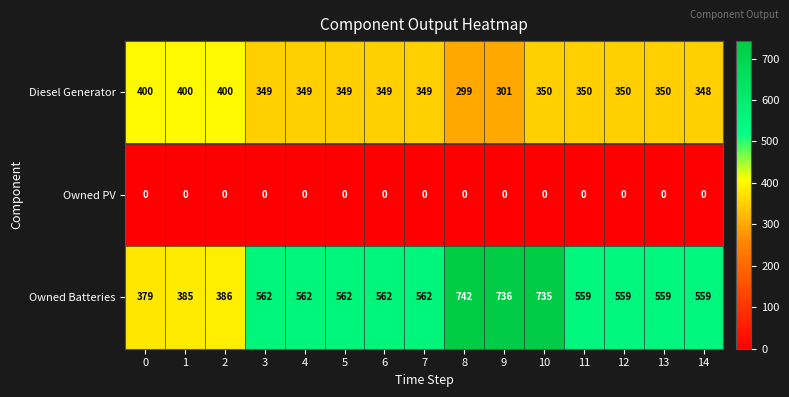

Which series changed the most between 13 and 14?

Diesel Generator